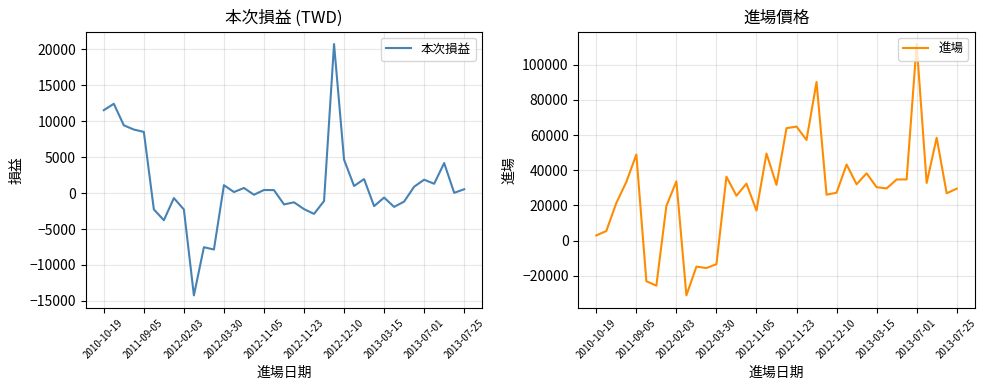

The value of 進場 at 2012-11-05 is 84148. True or false?

False